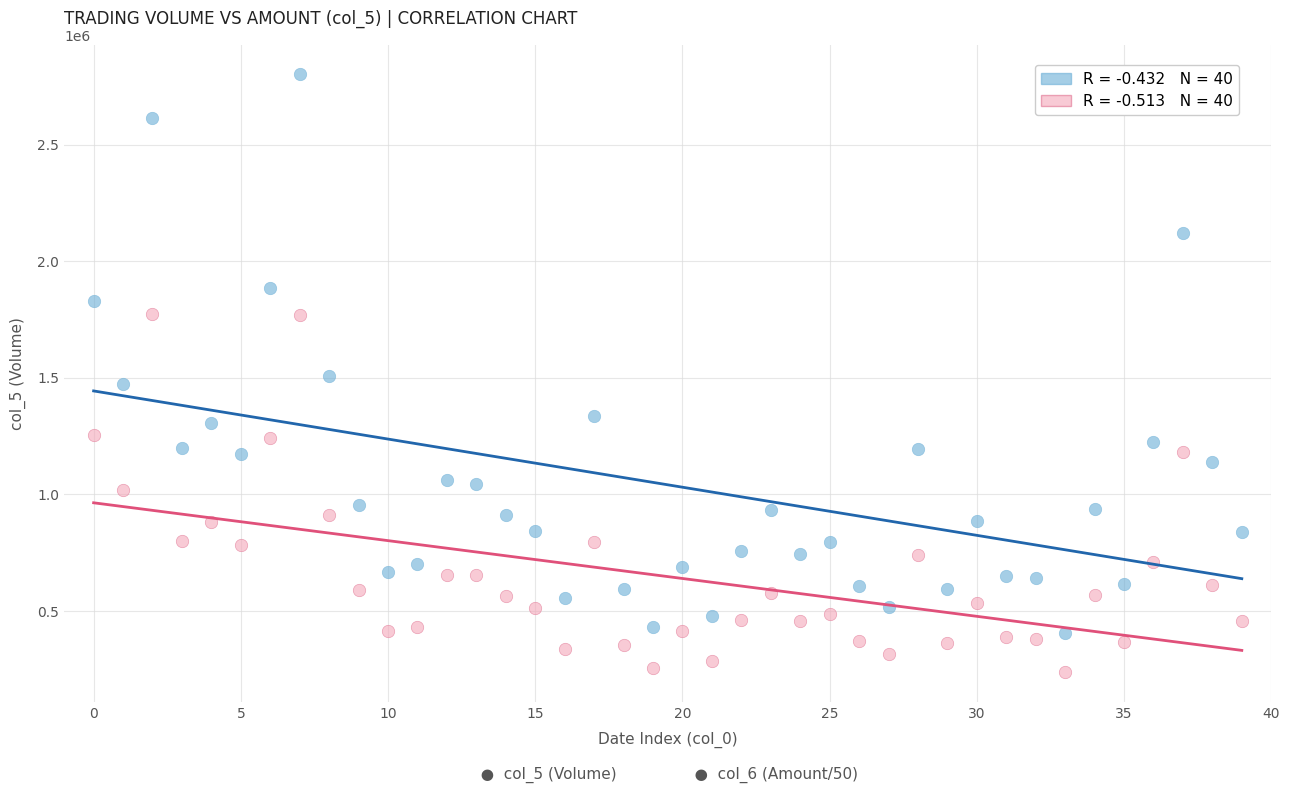

Across all data points, what is the range of Y values (max minus min)?

2561154.5